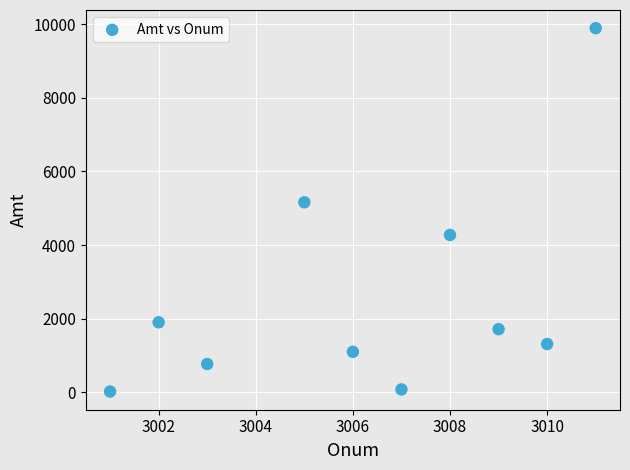

What is the average X value?

3006.2